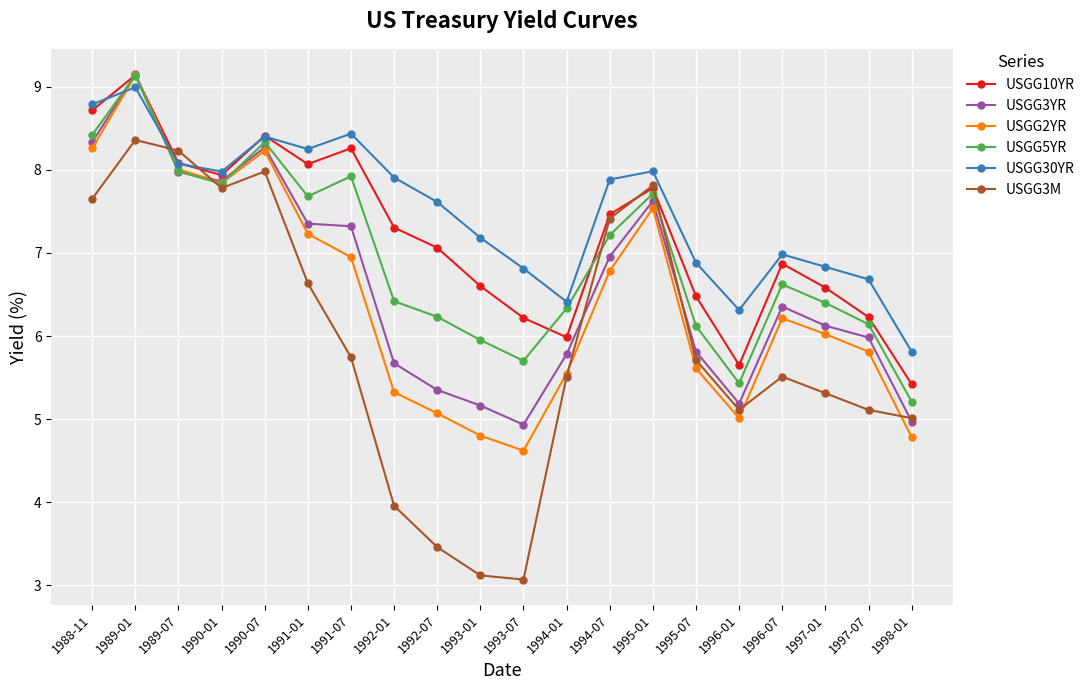

True or false: USGG3YR and USGG30YR cross at least once.

True